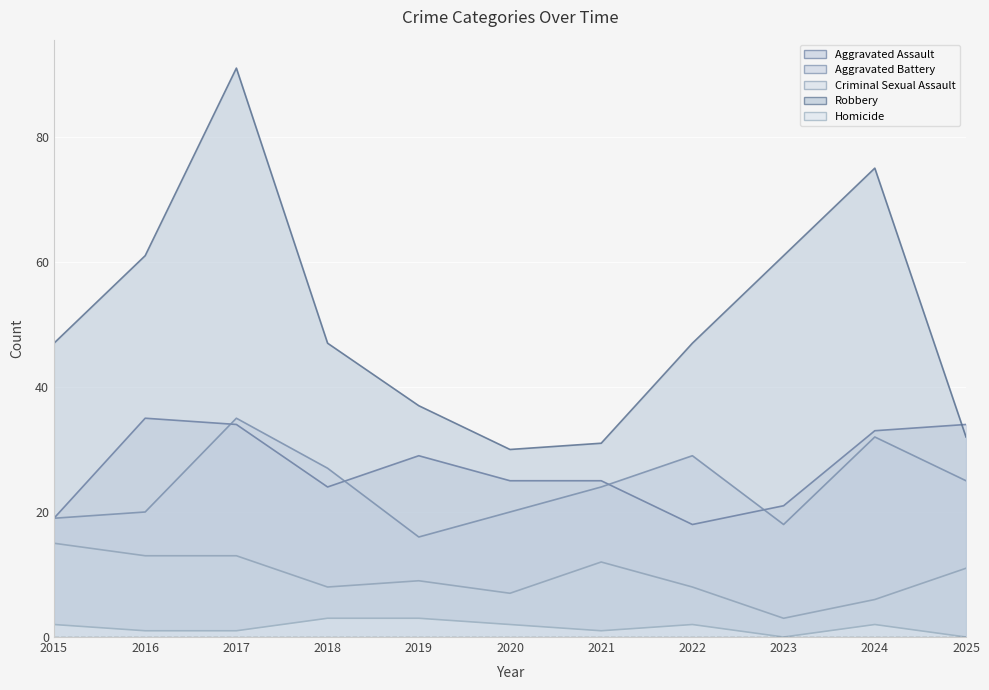

At how many categories does at least one series exceed 31?

9